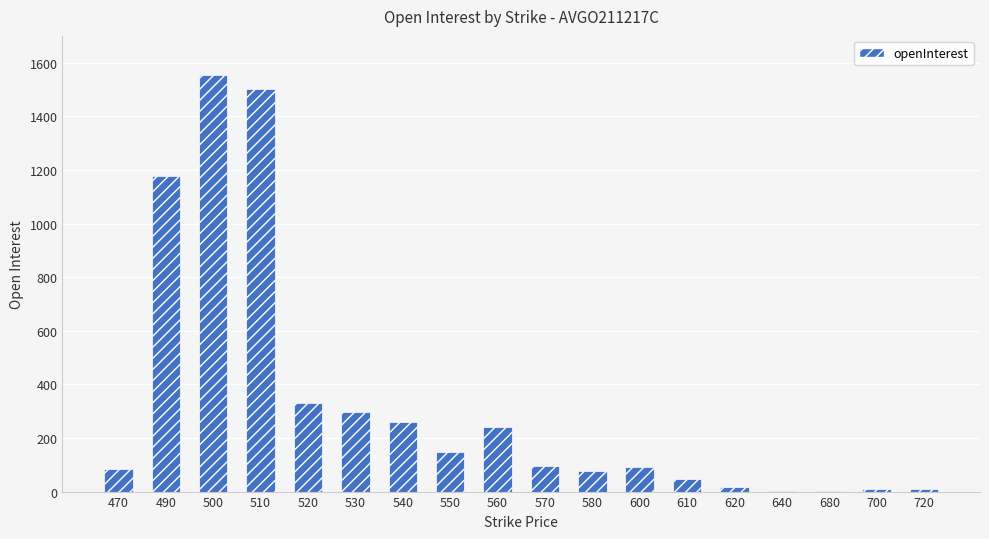

At which category does the chart reach its peak across all series?

500